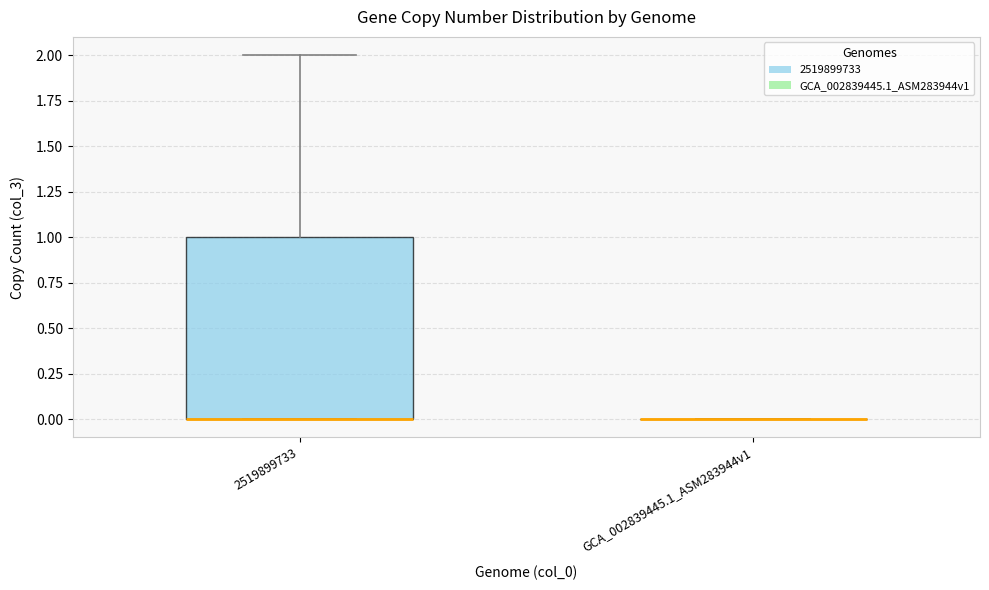

Reading left to right, transcribe this box plot: for each box, give where its median line is, the range the box spans, and where its two whiskers end, as read against the y-axis. The values are not printed on the chart, so give them approximately, as read against the axis.

2519899733: median 0 (drawn on the box's lower edge), box 0 to 1, whiskers 0 to 2
GCA_002839445.1_ASM283944v1: box collapsed to a line at 0, whiskers 0 to 0